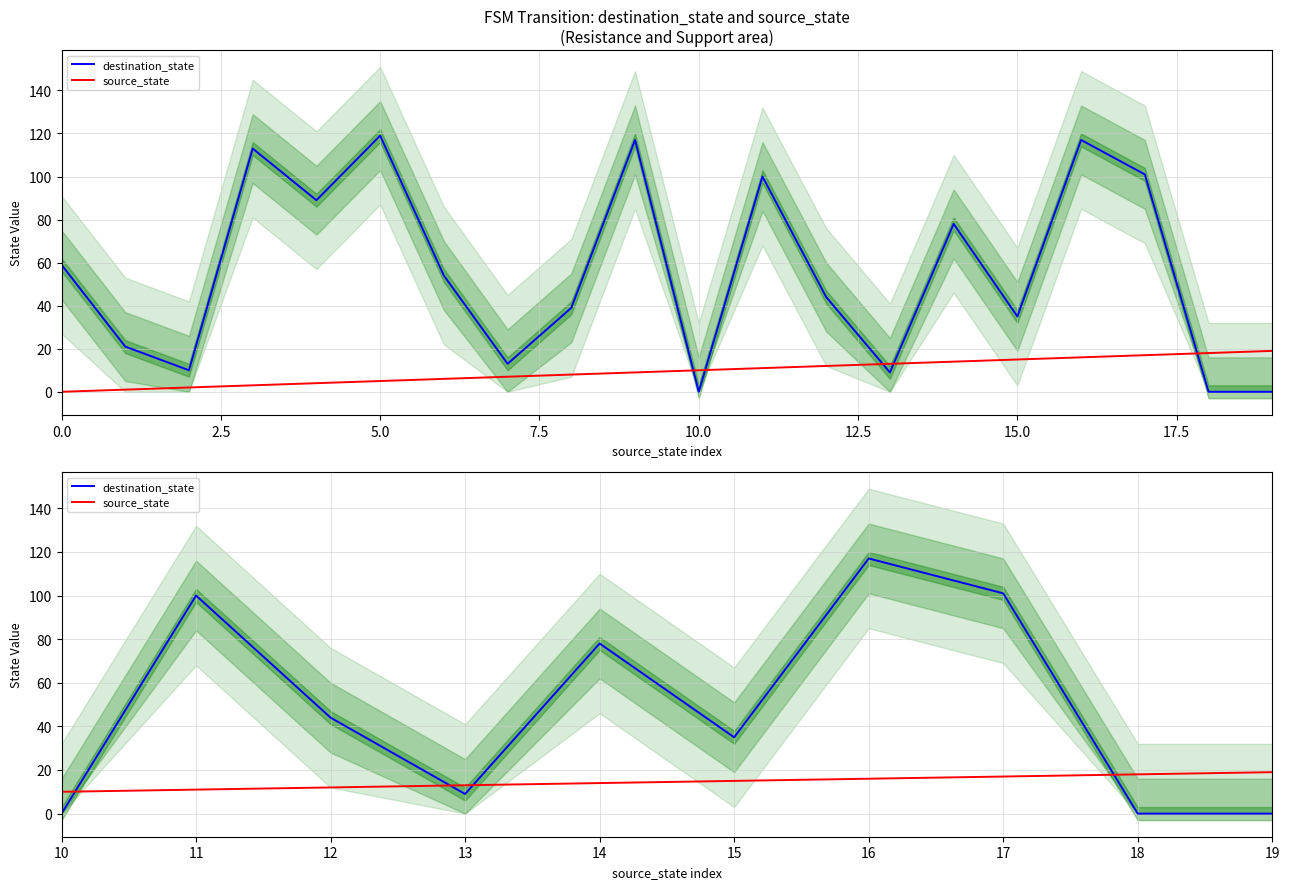

How many lines are shown in the chart?

2